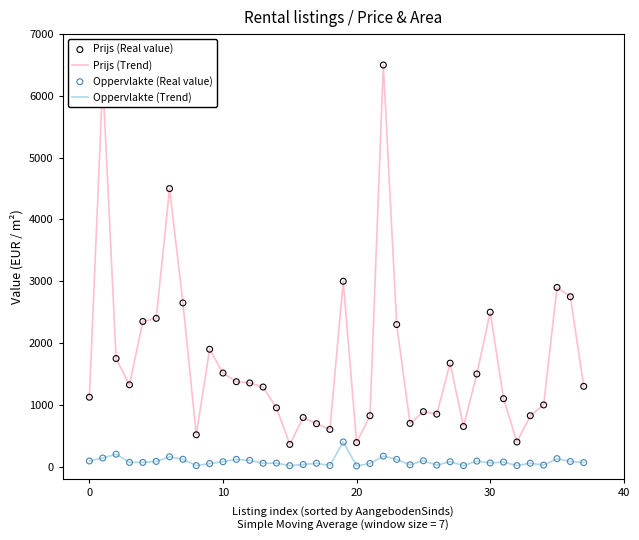

Which series has the widest spread of values?

Prijs (Trend)